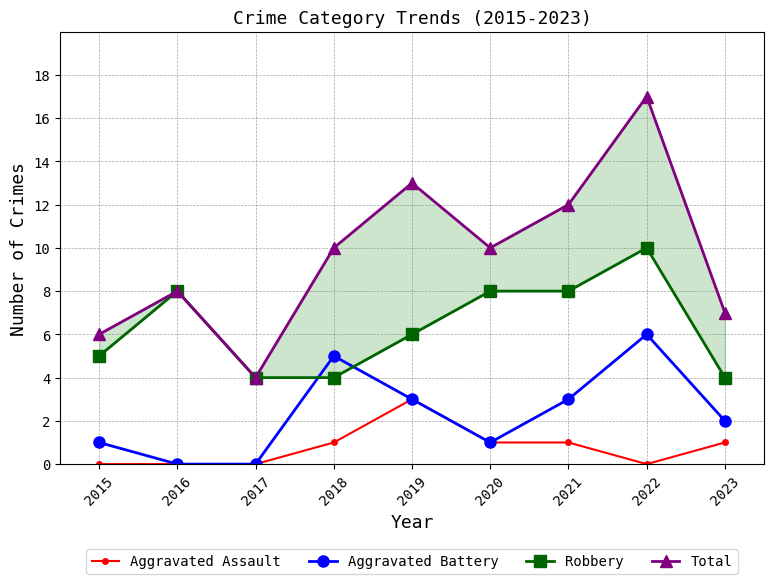

Read the Robbery value at 2018.

4